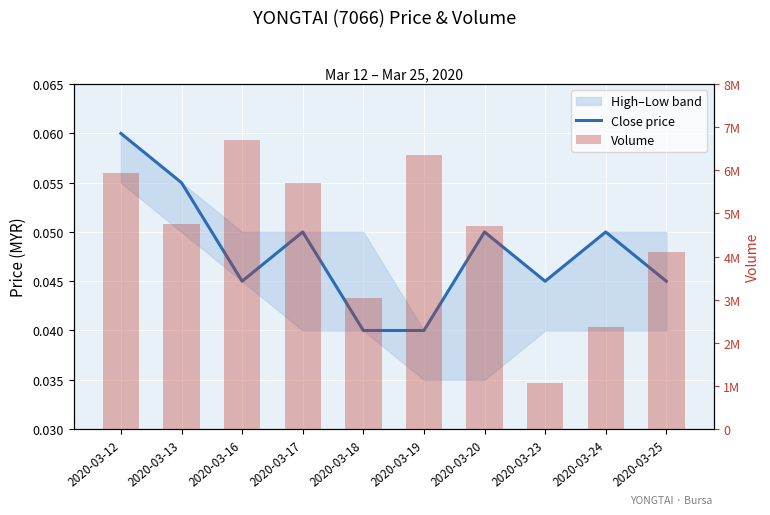

List the series in order of their peak value, lowest first.

Close price, Volume